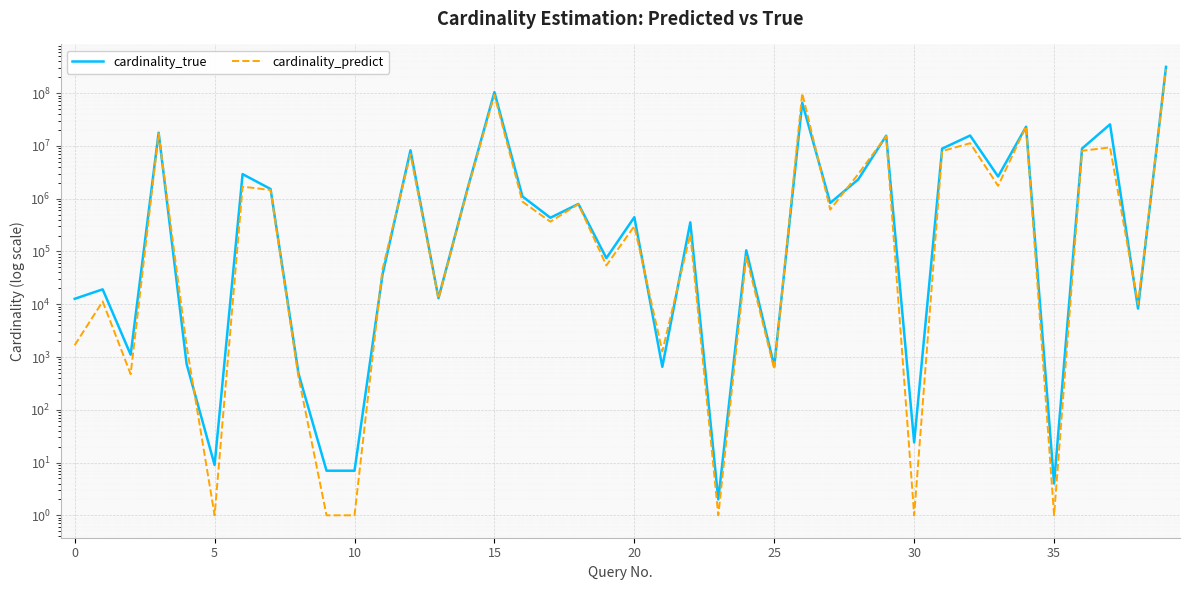

What is the difference between the maximum and minimum values in the cardinality_true series?

315812119.0